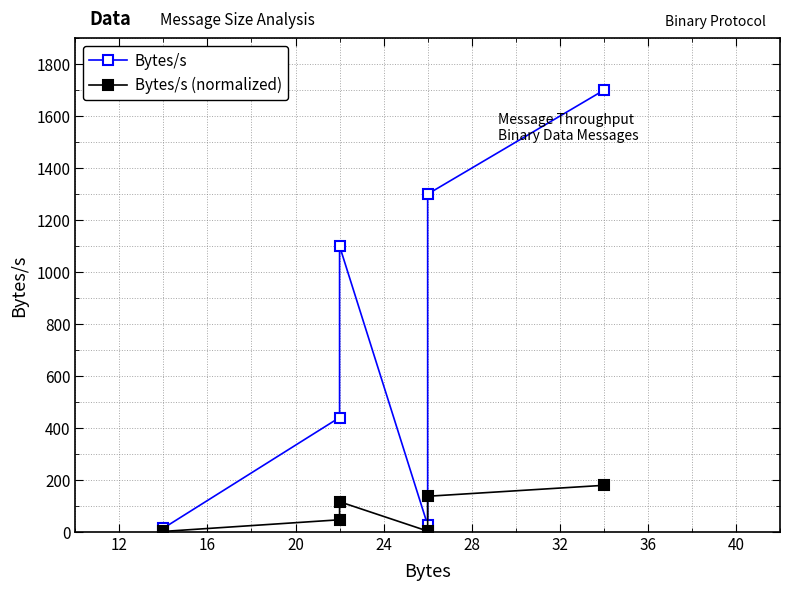

What is the sum of all Bytes/s (normalized) values?

482.1